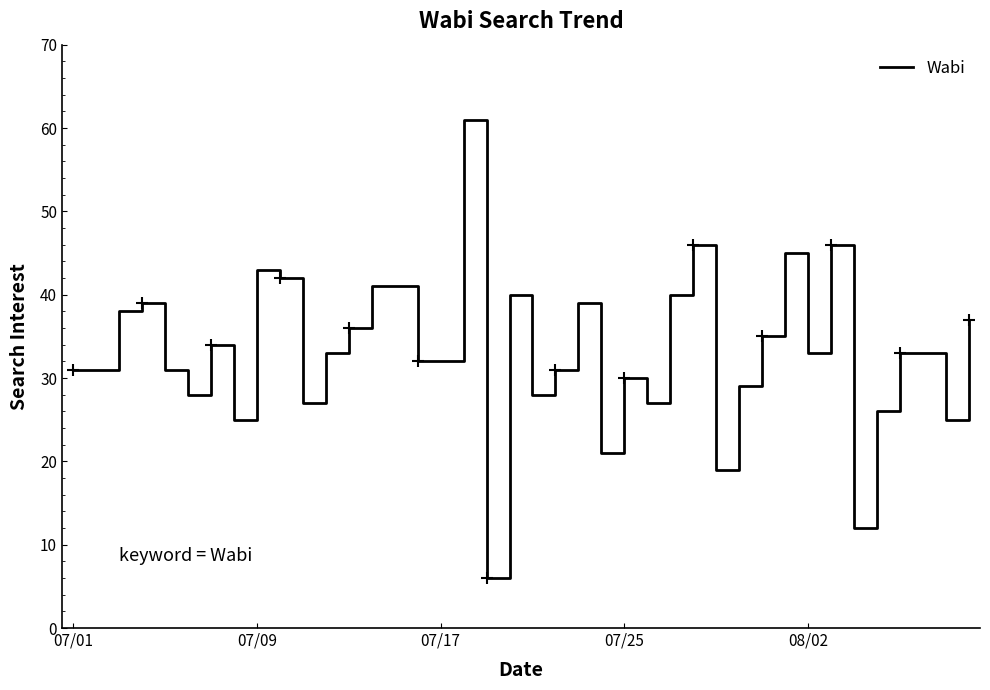

At which category does the chart reach its peak across all series?

17